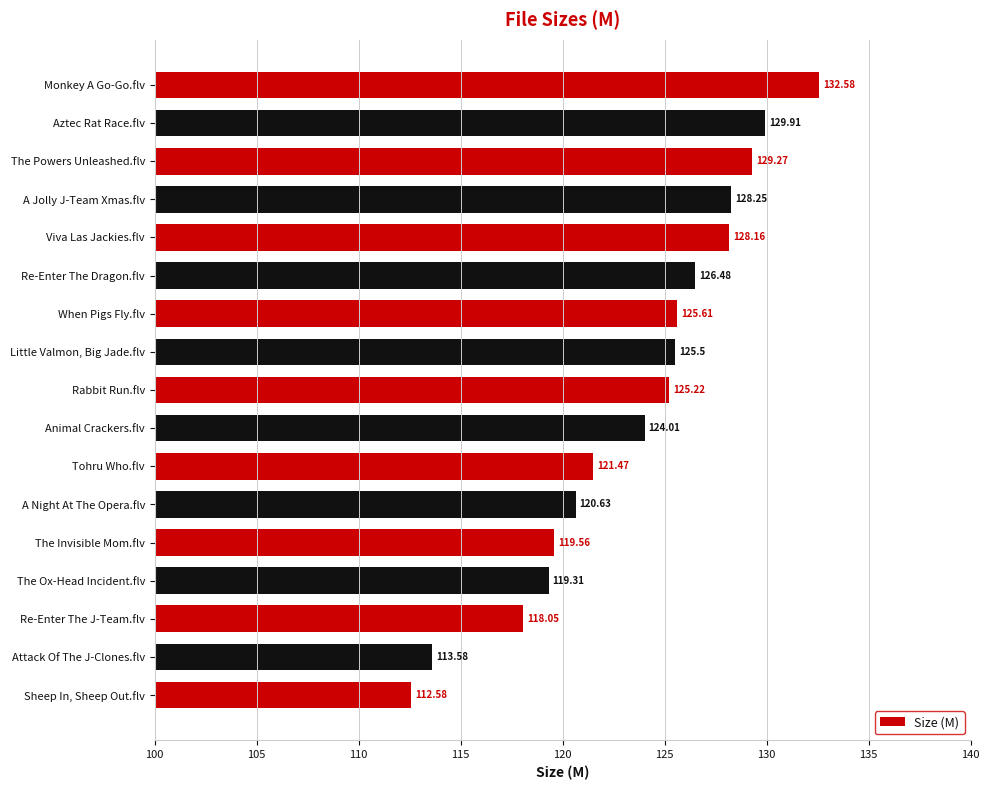

How many bars are there in total?

17